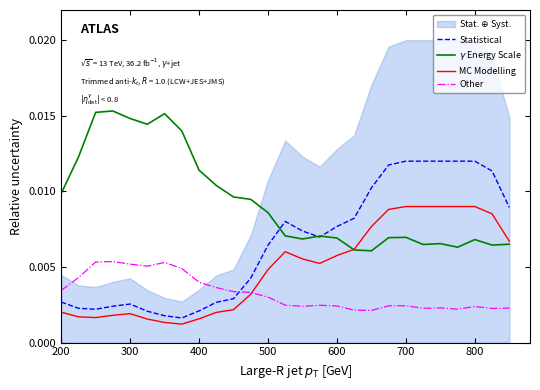

In MC Modelling, how many points are lower than both neighbors (excluding endpoints)?

3